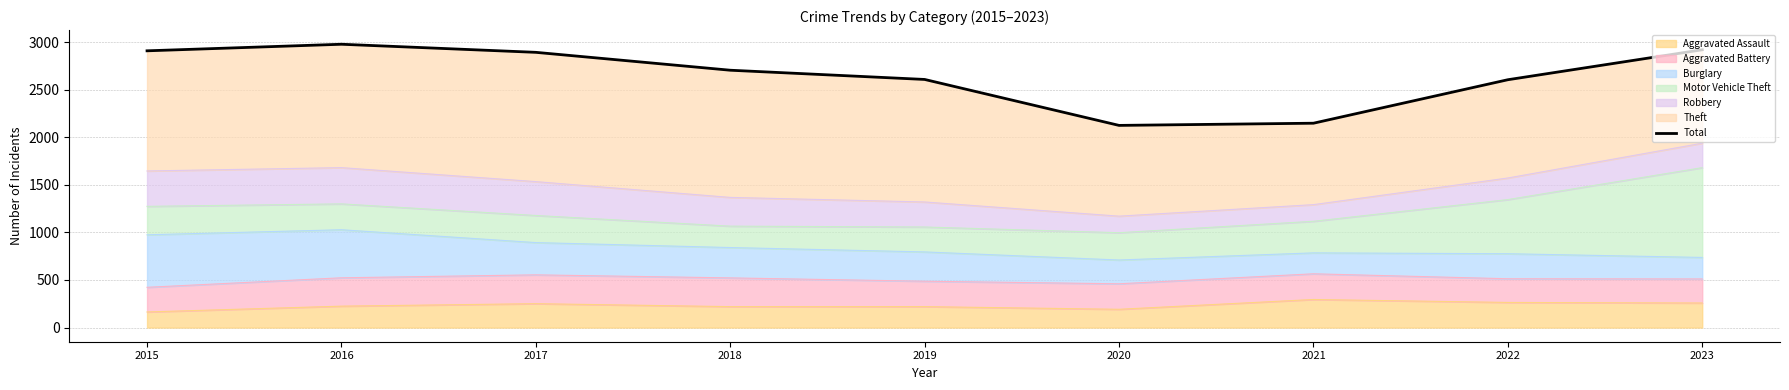

Which label corresponds to the smallest value in the chart?

2020